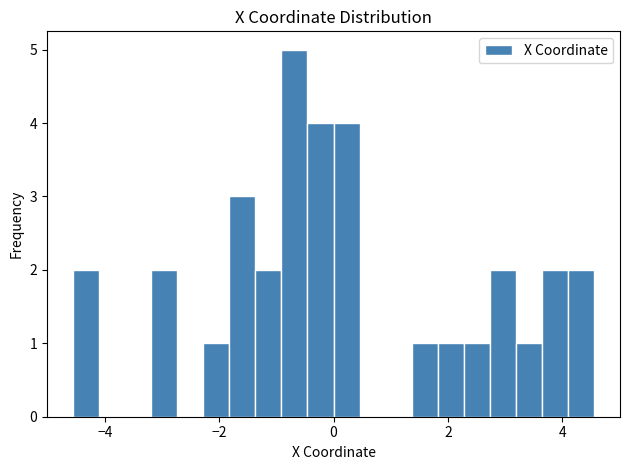

Read against the x-axis, roughly where is the centre of the tallest bar?

-0.6